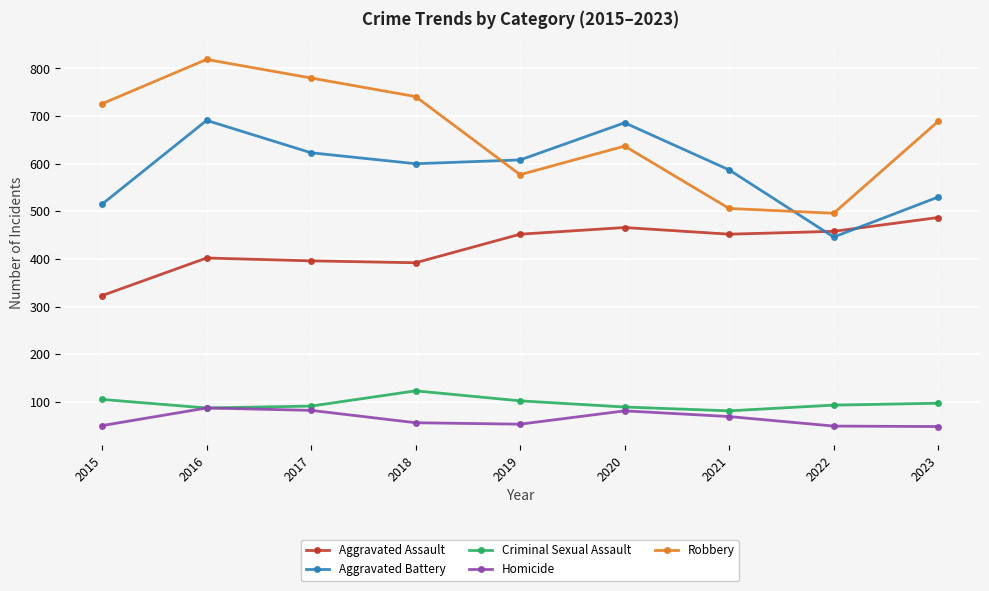

Which series has the largest total across all categories?

Robbery